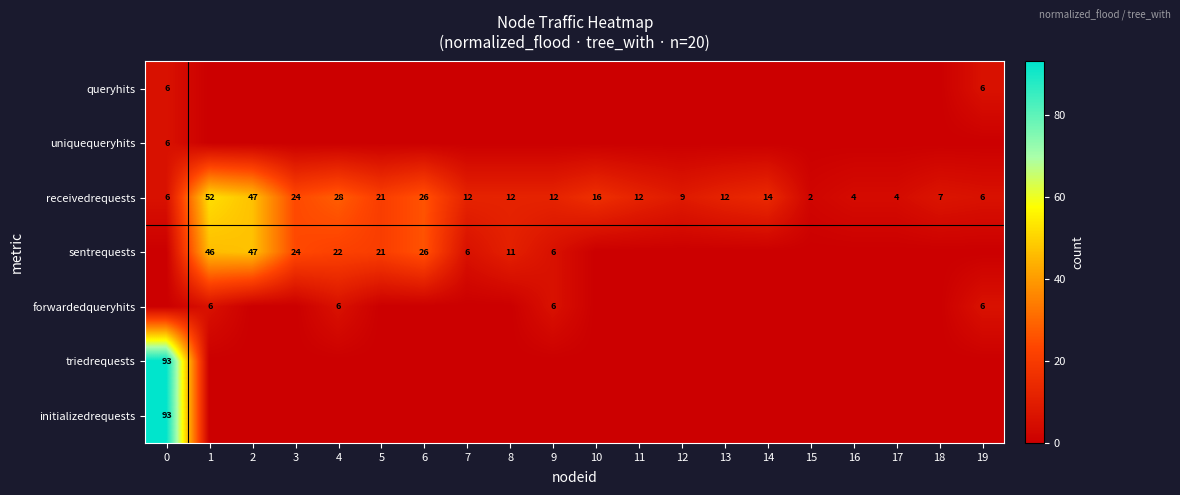

The value of sentrequests at 7 is 2. True or false?

False